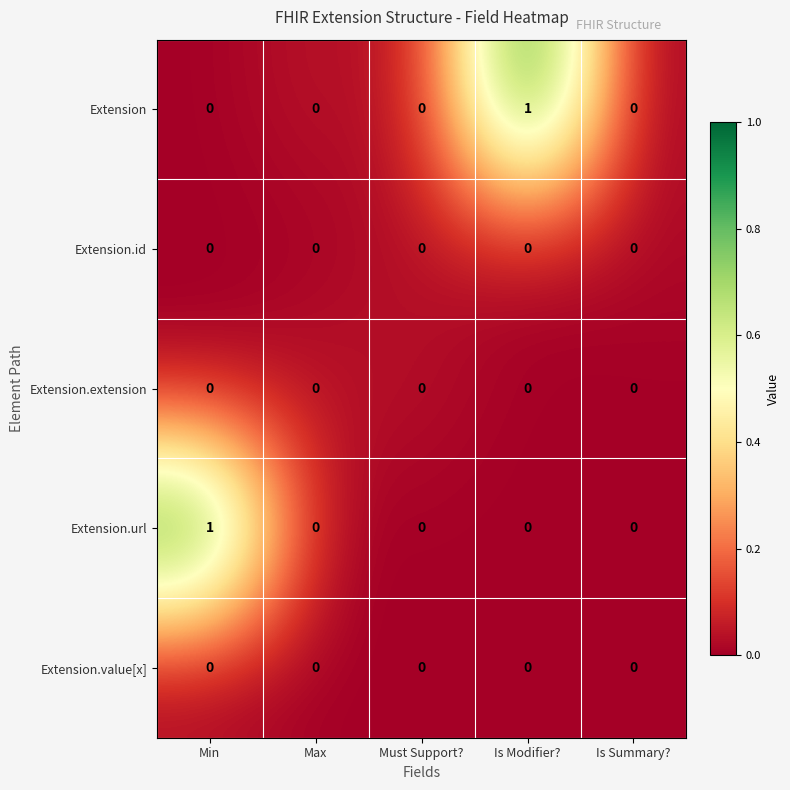

Reading left to right, extract all data points from this chart.

Extension: 0	0	0	1	0
Extension.id: 0	0	0	0	0
Extension.extension: 0	0	0	0	0
Extension.url: 1	0	0	0	0
Extension.value[x]: 0	0	0	0	0